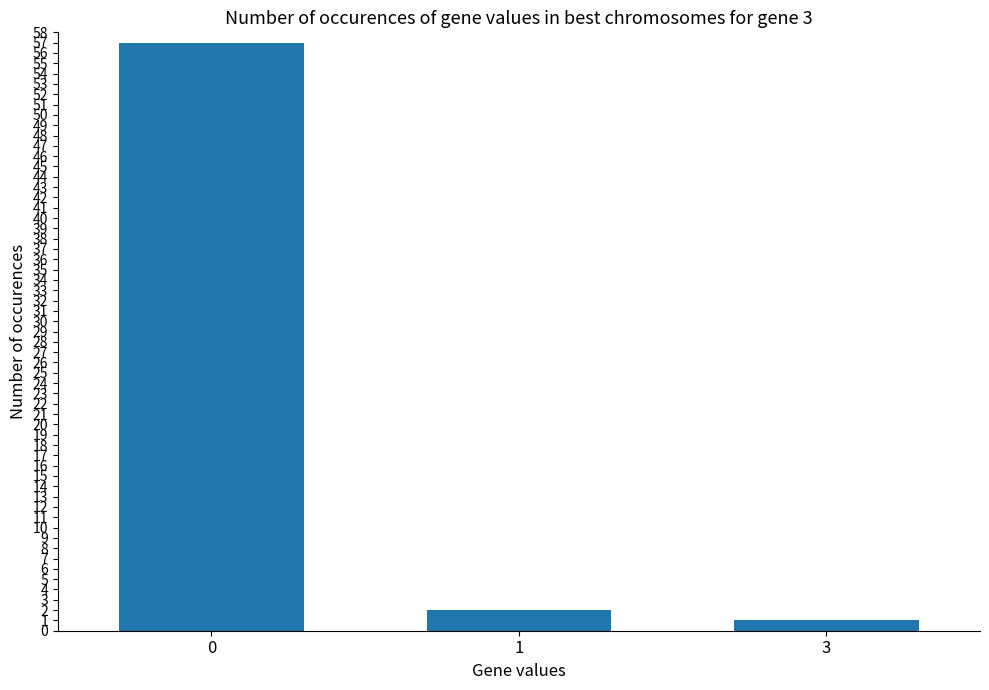

The chart shows a value of 57 at 0. True or false?

True